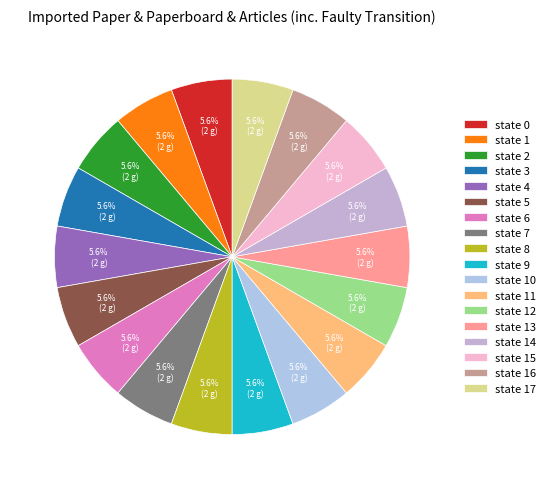

Does state 10 account for over 50% of the chart?

No